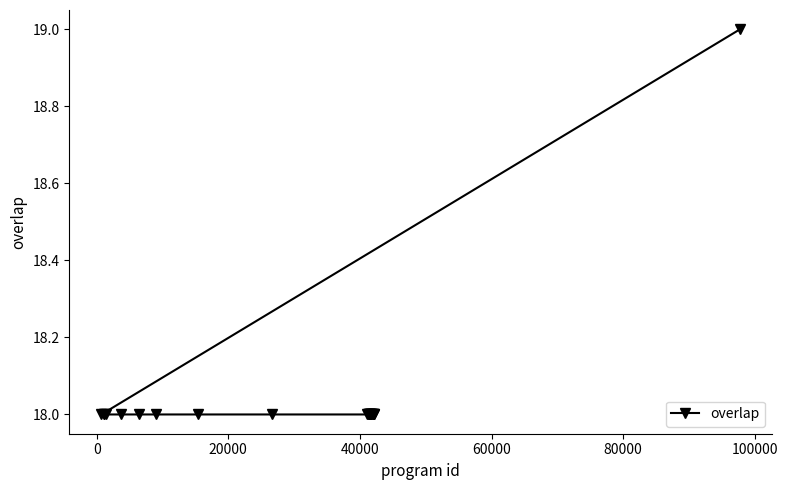

Reading right to left, list all the values displayed in this chart.

19	18	18	18	18	18	18	18	18	18	18	18	18	18	18	18	18	18	18	18	18	18	18	18	18